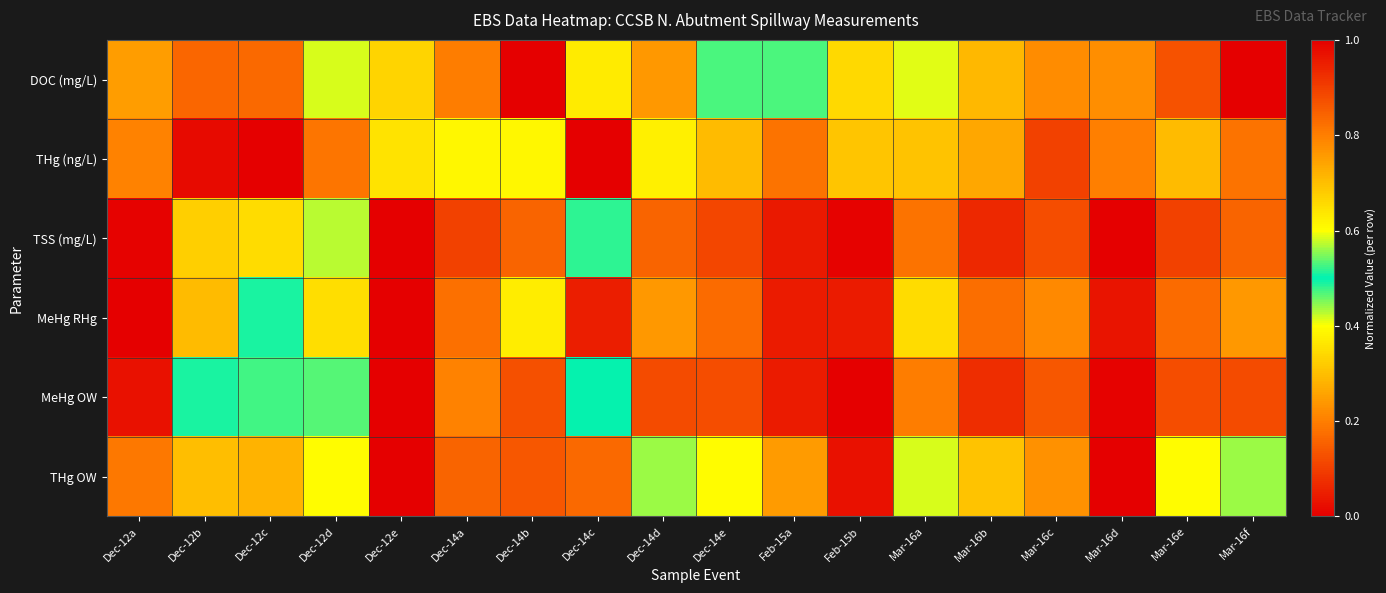

Rank the series at Dec-12d from lowest to highest value.

DOC (mg/L), TSS (mg/L), MeHg OW, THg OW, MeHg RHg, THg (ng/L)